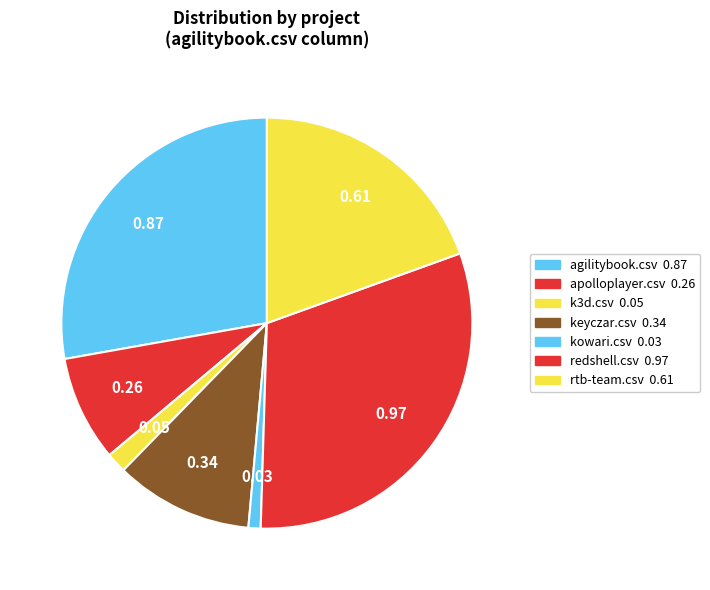

The redshell.csv slice represents 31% of the pie. True or false?

True